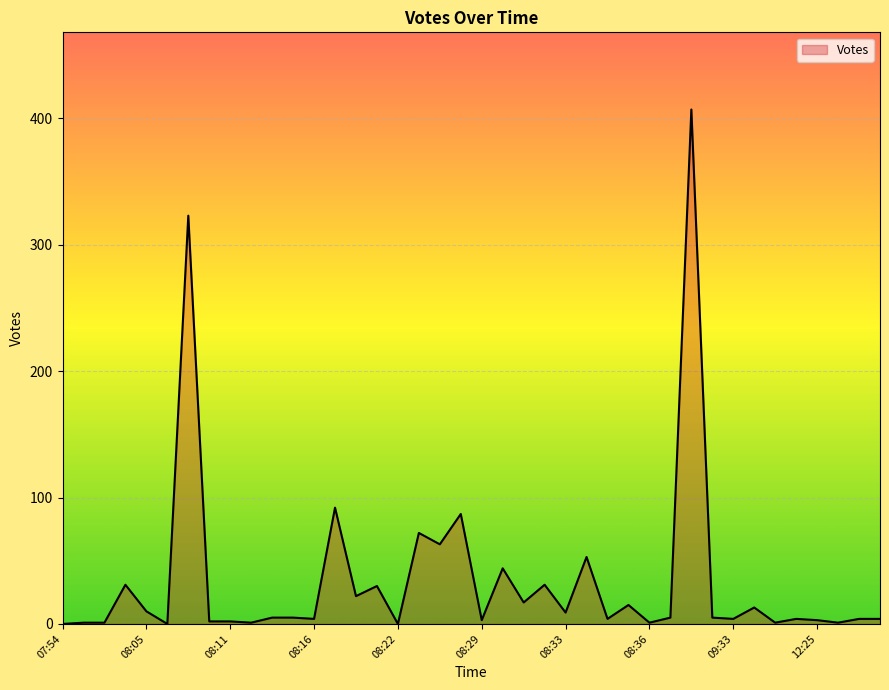

What is the greatest value displayed?

407